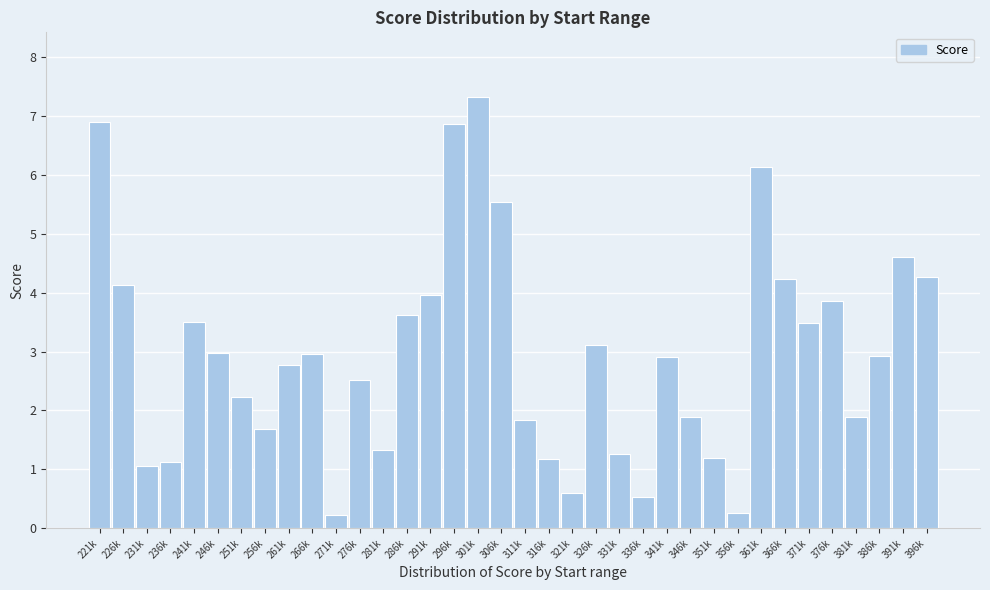

What is the change in value from 276k to 296k?

+4.3